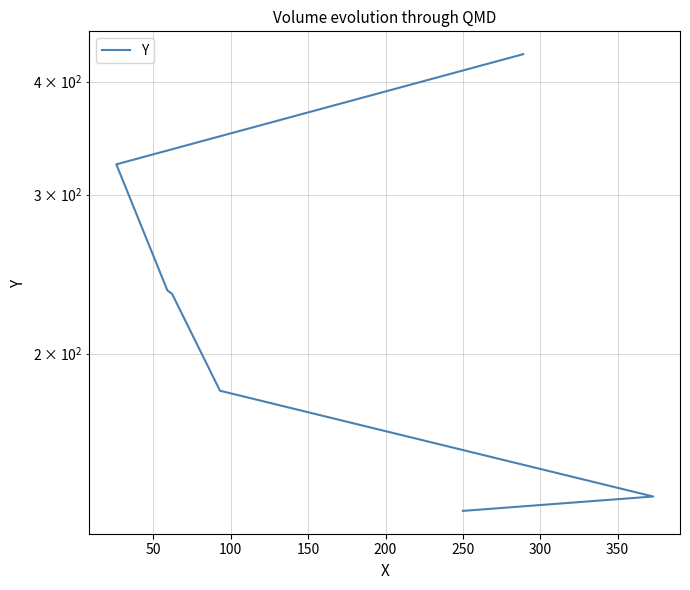

What is the sum of all values?

1676